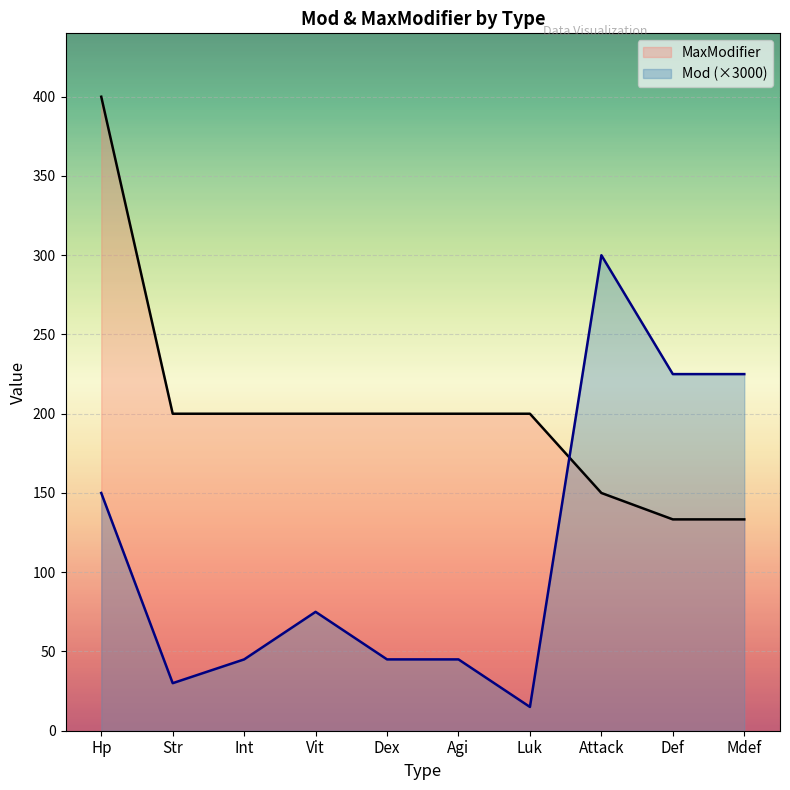

What position from the right is Mdef?

1